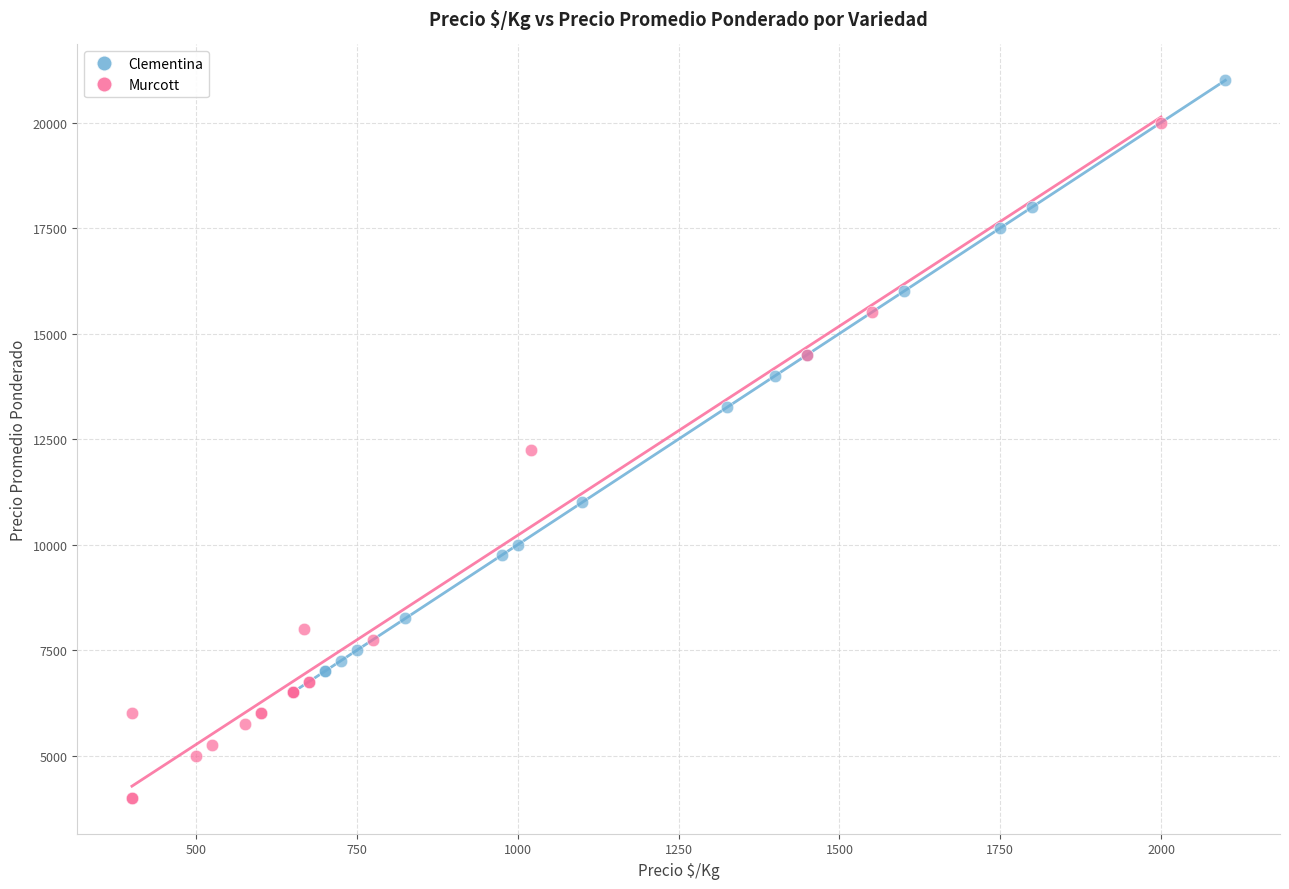

What are all the series names shown in the legend?

Clementina, Murcott